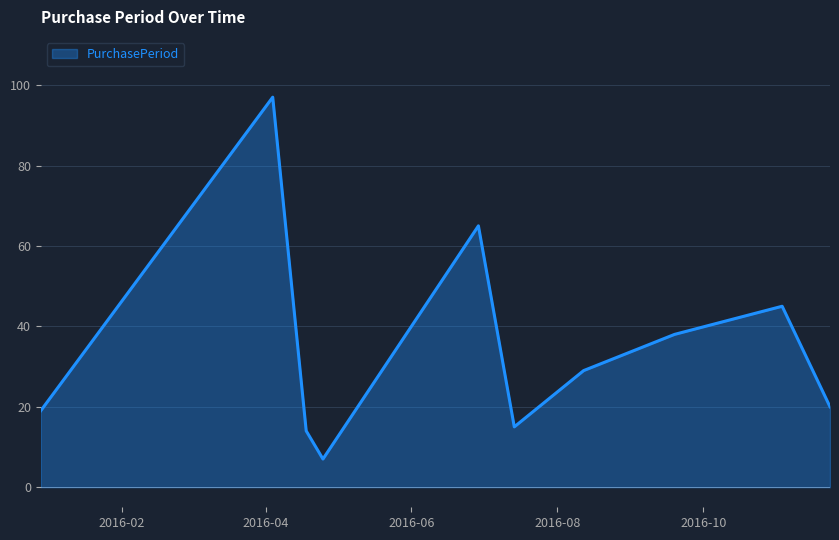

What is the difference between the maximum and minimum values?

90